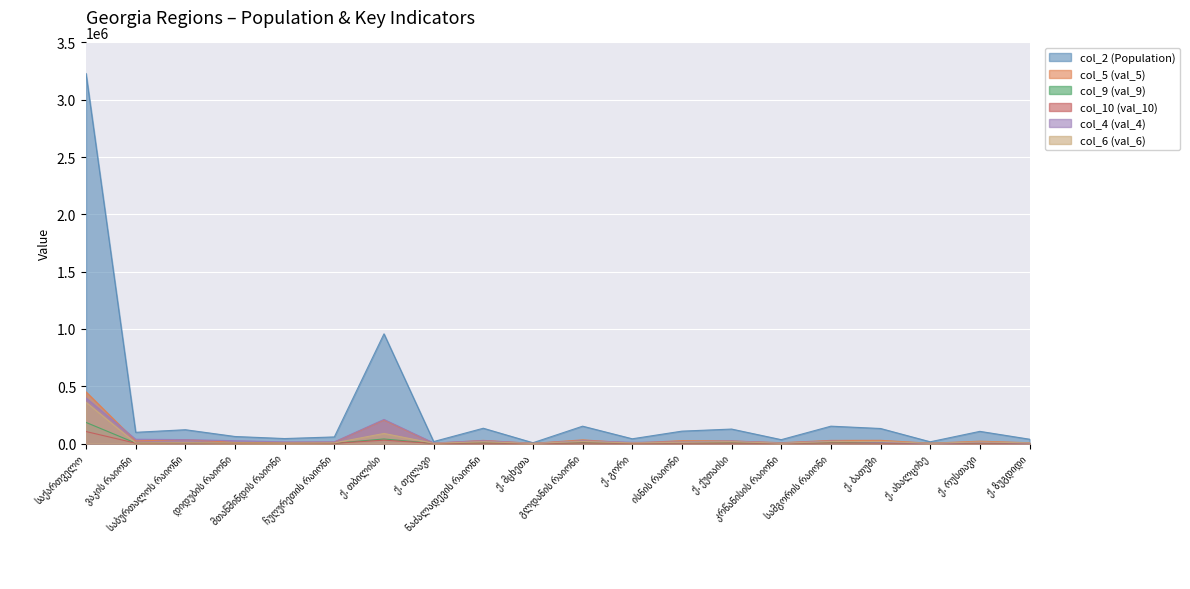

What is the difference between the highest and lowest values at ქ. ქუთაისი?

122392